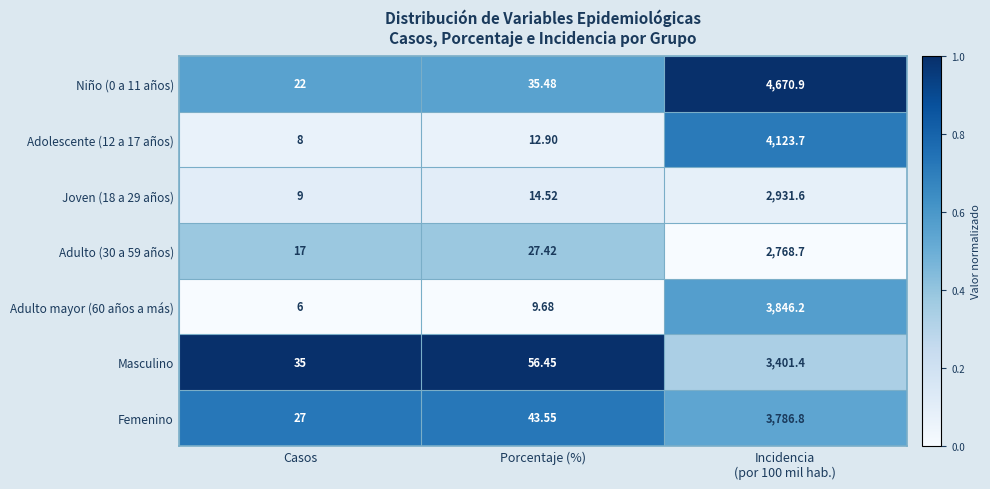

Is the value of Adulto (30 a 59 años) at Porcentaje (%) greater than the value of Adulto mayor (60 años a más) at Porcentaje (%)?

Yes